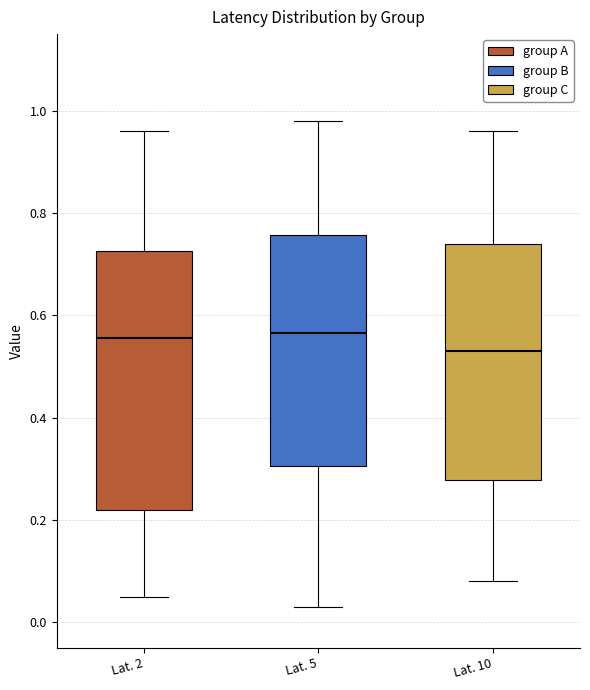

Where does the median line of the box for Lat. 2 sit on the y-axis? The values are not printed on the chart, so give them approximately, as read against the axis.

0.56